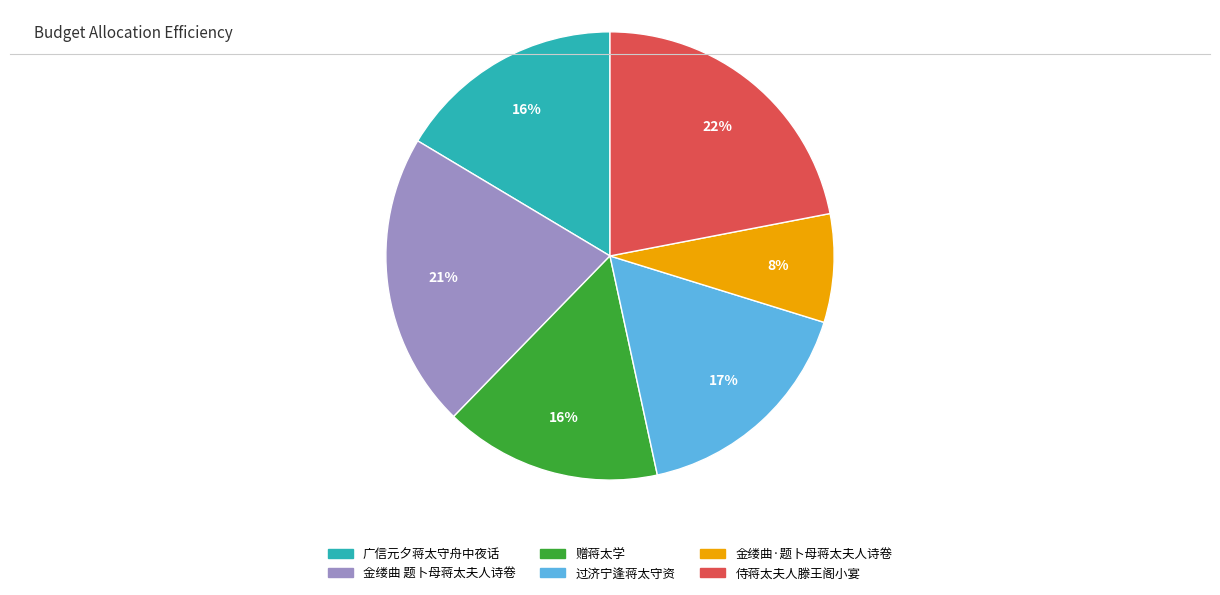

What is the ratio of the value at 金缕曲·题卜母蒋太夫人诗卷 to the value at 广信元夕蒋太守舟中夜话?

0.5